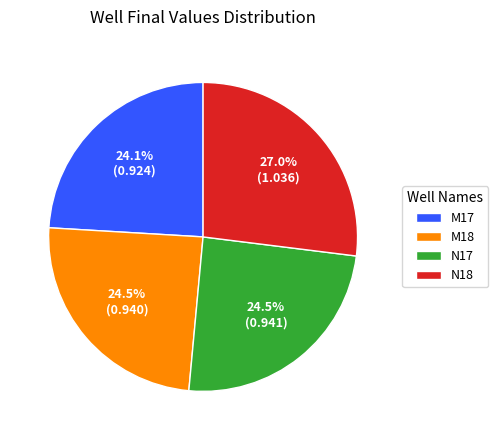

Does N17 account for over 50% of the chart?

No